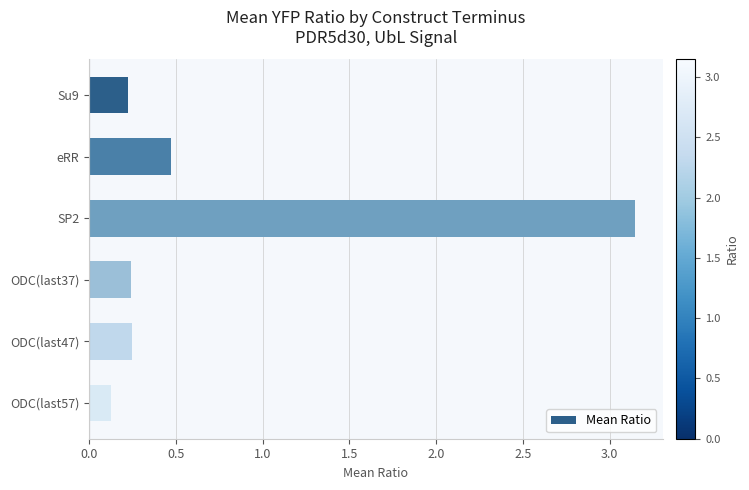

What is the sum of all values?

4.5